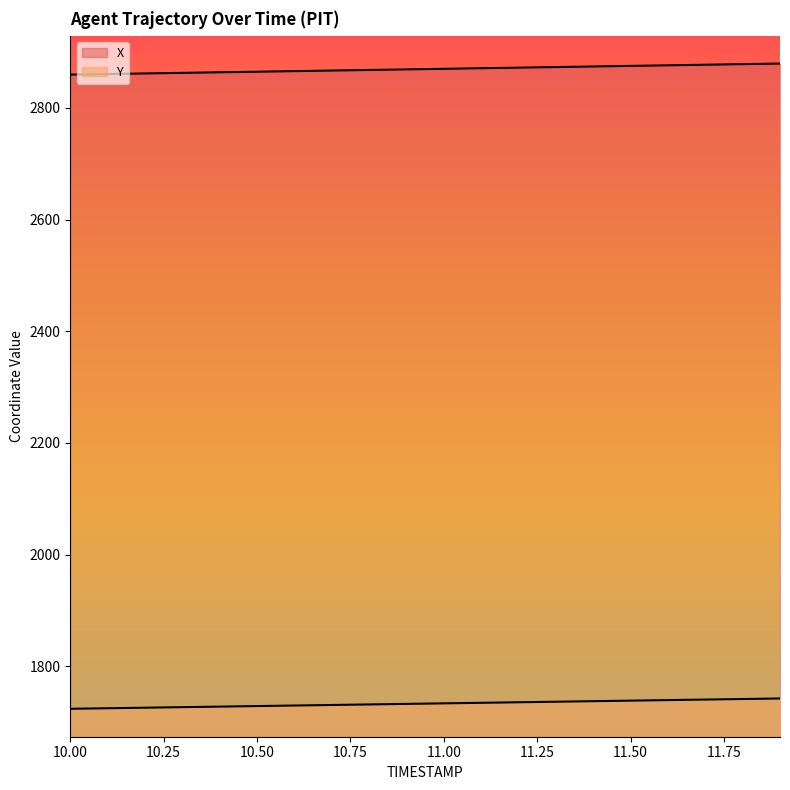

How many lines are shown in the chart?

2